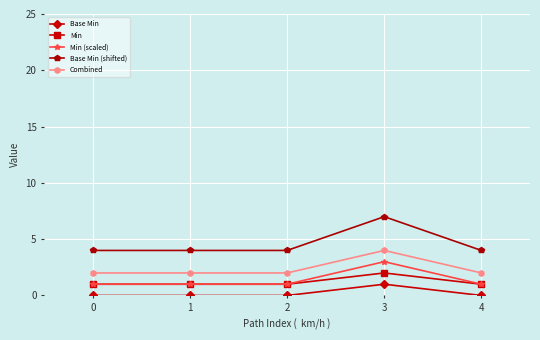

What is the sum of the Min values at 4 and 3?

3